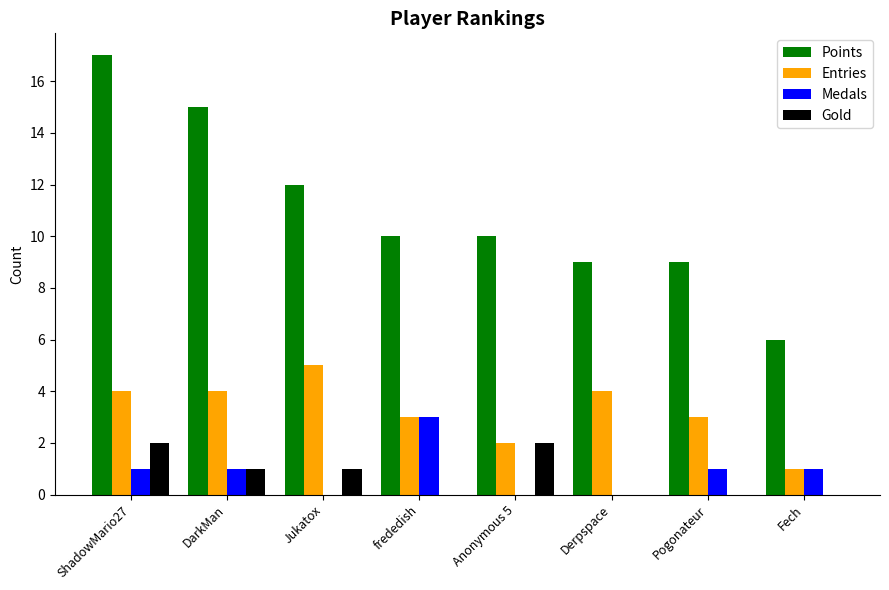

How many Medals values are between 0 and 1?

7